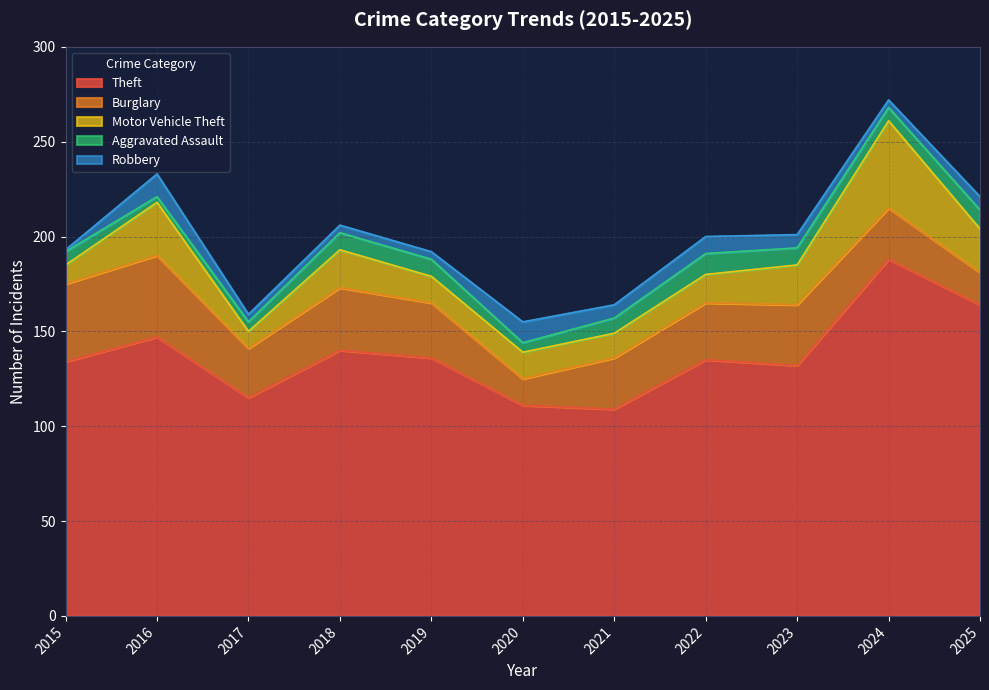

Reading left to right, list all the values displayed in this chart.

Theft: 2015=134	2016=147	2017=115	2018=140	2019=136	2020=111	2021=109	2022=135	2023=132	2024=188	2025=164
Burglary: 2015=41	2016=43	2017=26	2018=33	2019=29	2020=14	2021=27	2022=30	2023=32	2024=27	2025=17
Motor Vehicle Theft: 2015=10	2016=28	2017=9	2018=20	2019=14	2020=14	2021=13	2022=15	2023=21	2024=46	2025=23
Aggravated Assault: 2015=7	2016=3	2017=5	2018=9	2019=9	2020=5	2021=8	2022=11	2023=9	2024=7	2025=10
Robbery: 2015=1	2016=12	2017=4	2018=4	2019=4	2020=11	2021=7	2022=9	2023=7	2024=4	2025=7